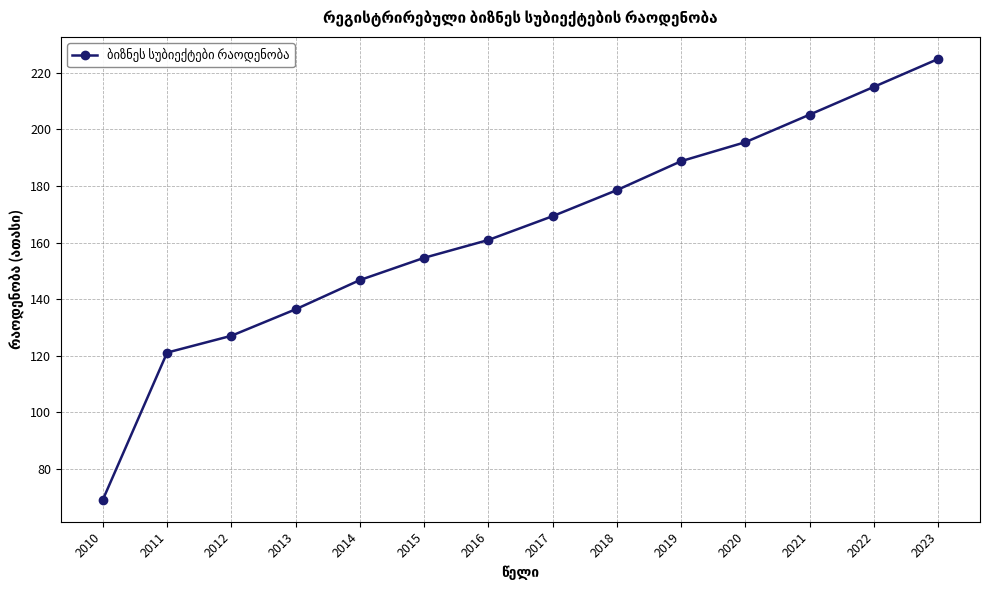

What is the change in value from 2014 to 2016?

+14.2